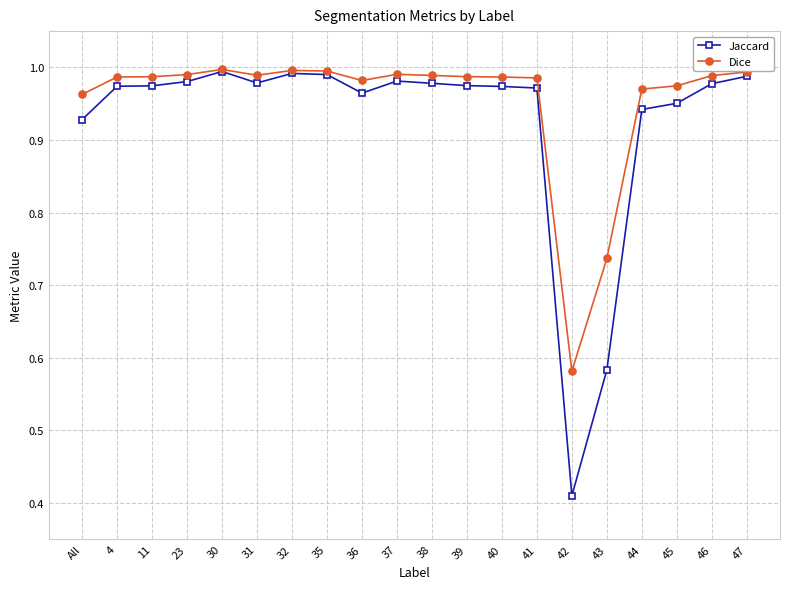

True or false: Dice has a value of 1.4 at All.

False